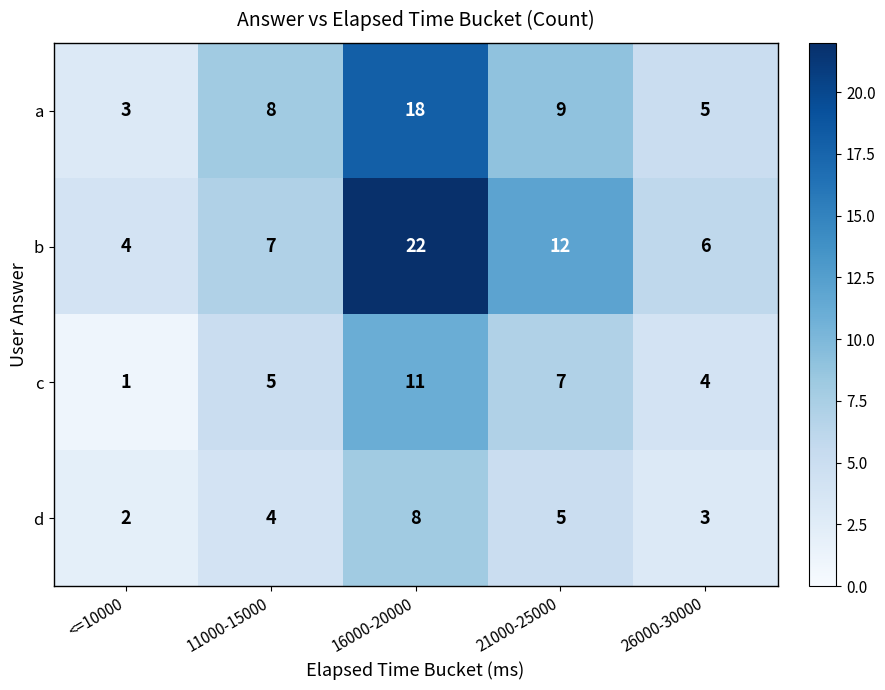

The c series shows 2 at 26000-30000. True or false?

False